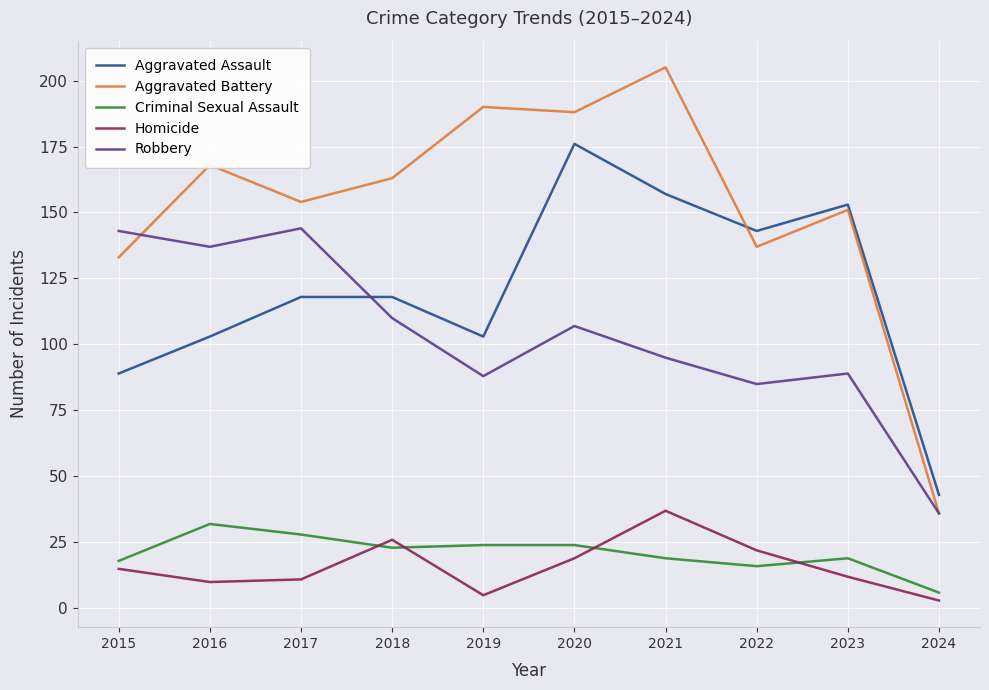

True or false: Criminal Sexual Assault and Aggravated Assault cross at least once.

False